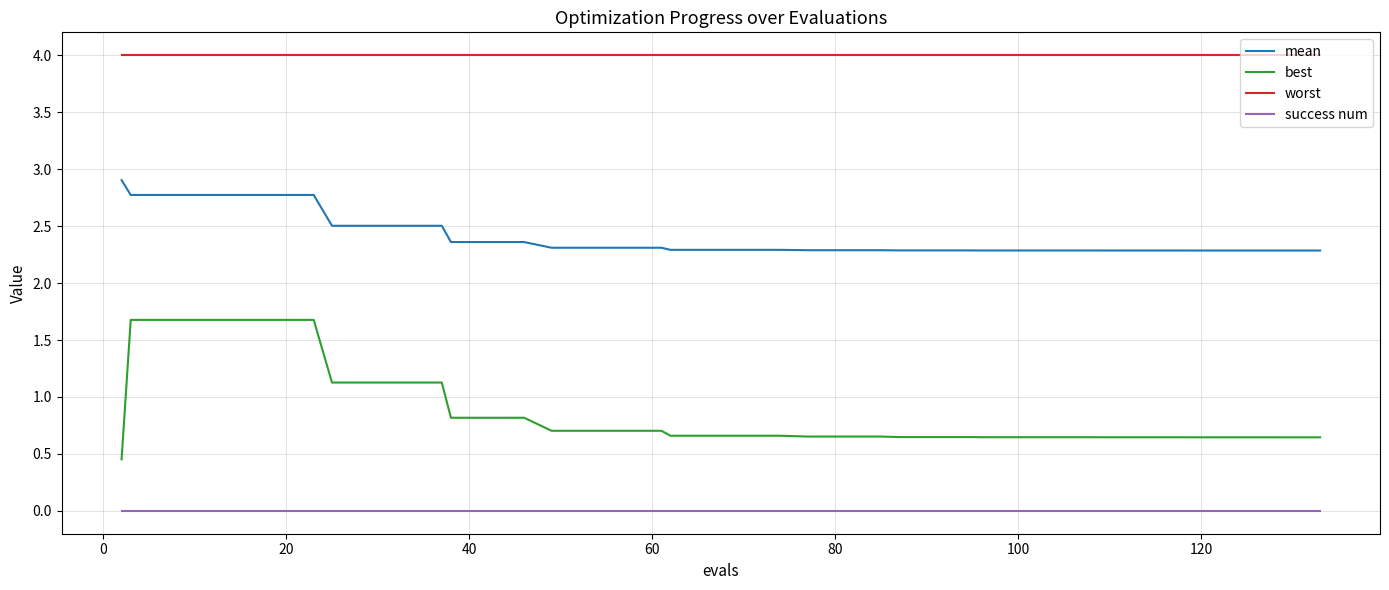

Which series has the widest spread of values?

best